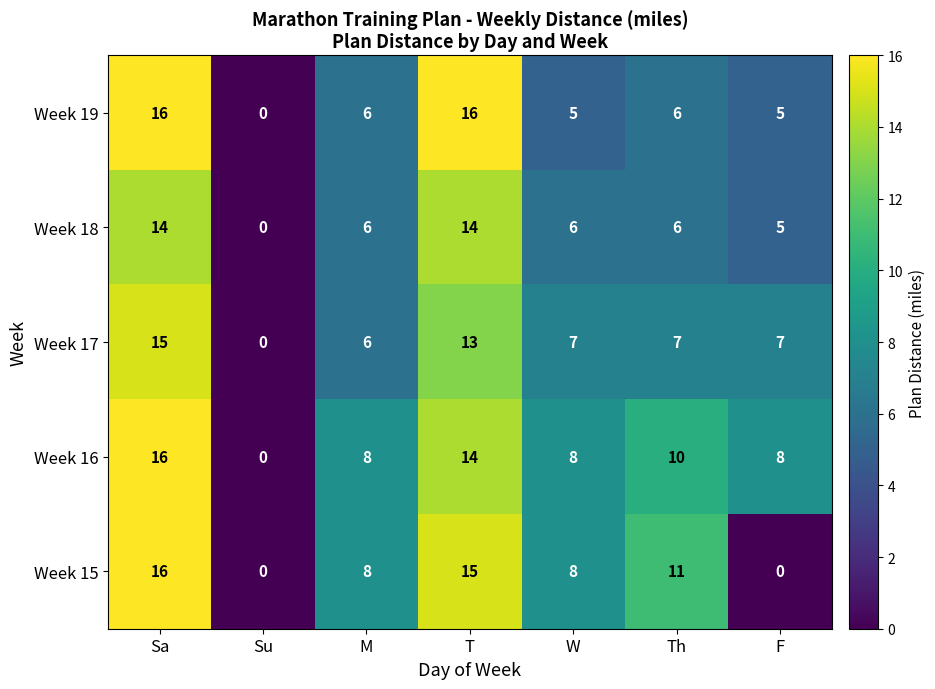

Which series has the largest total across all categories?

Week 16